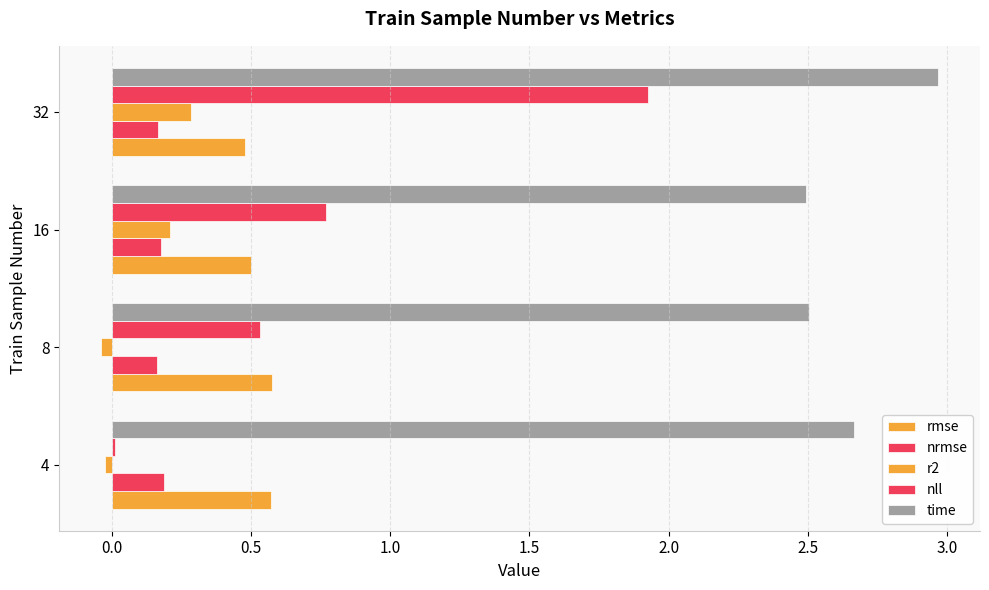

What is the value of the rmse bar at the 3rd from the left?

0.5